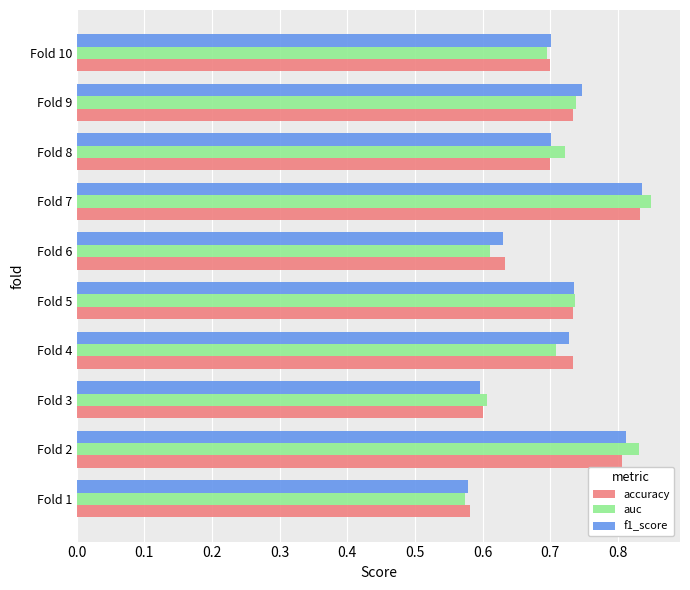

At how many categories does at least one series exceed 0?

10